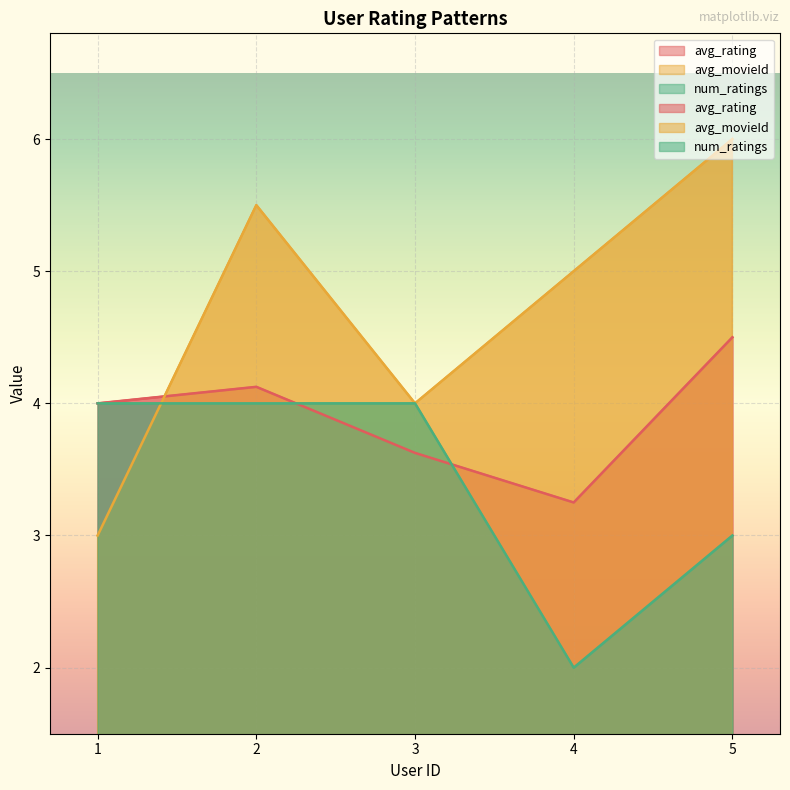

What is the total value across all series at 3?

11.6